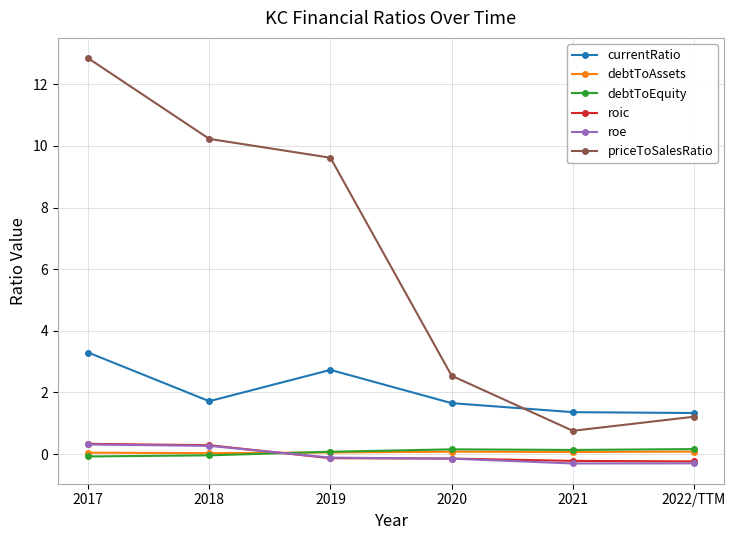

How many lines are shown in the chart?

6